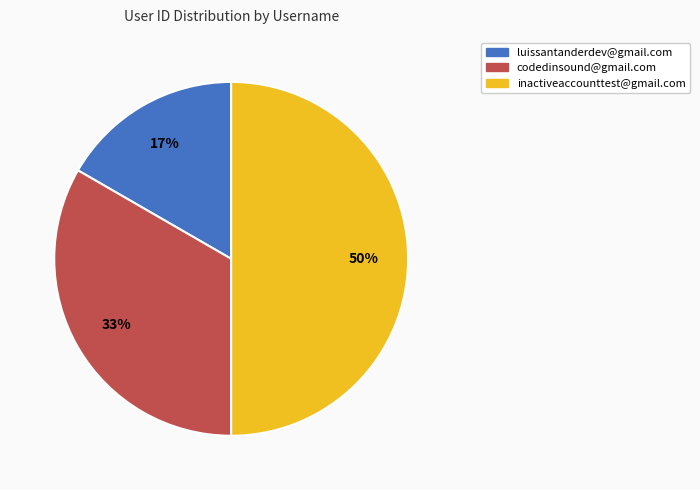

Is luissantanderdev@gmail.com the majority of the pie?

No